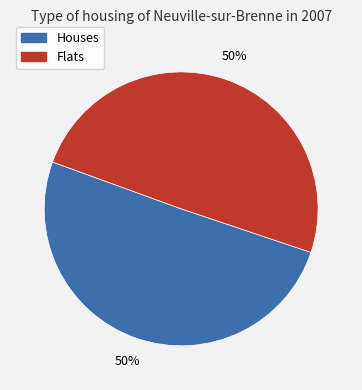

To the nearest percent, what portion does Houses represent?

50%